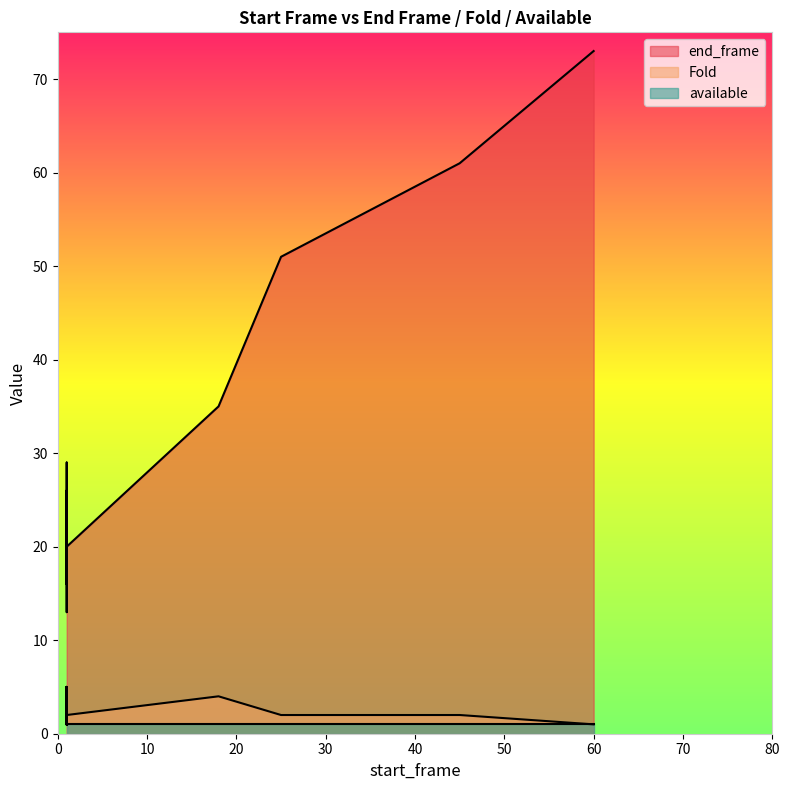

True or false: available and Fold intersect in this chart.

False